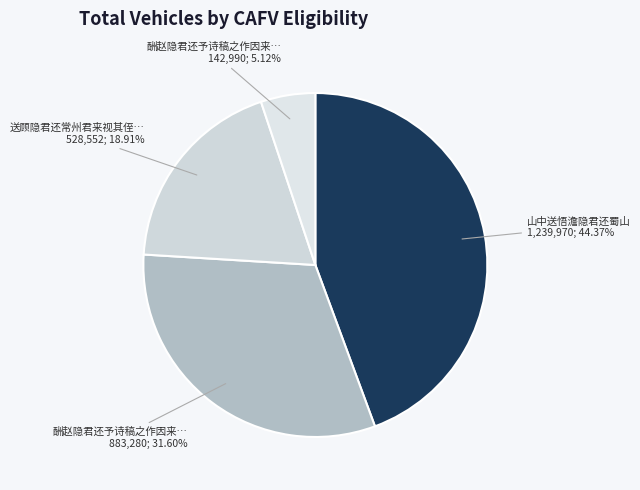

To the nearest percent, what is the average slice percentage?

25%